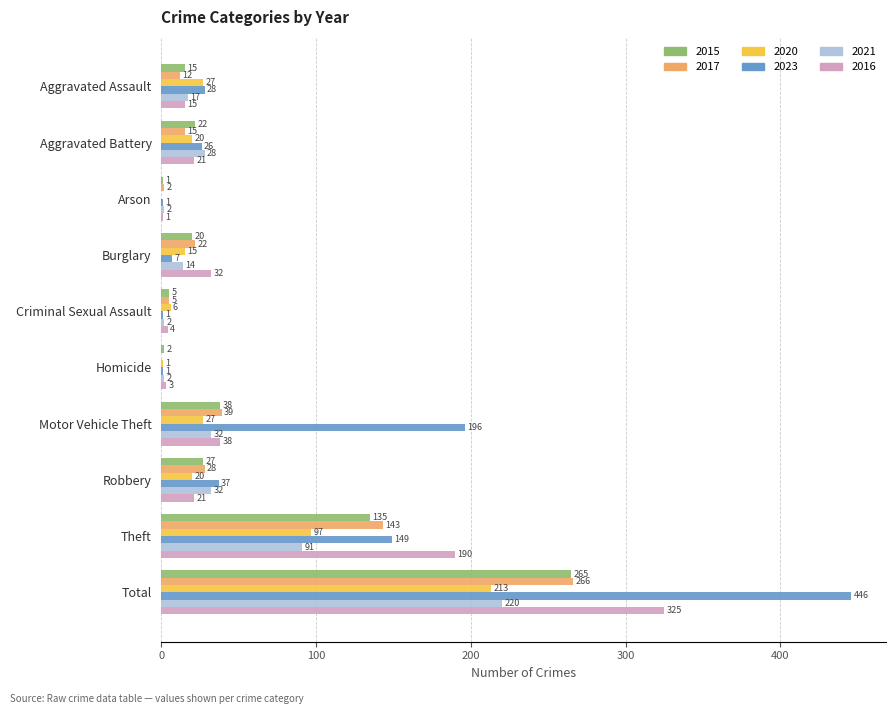

True or false: 2016 has a value of 266 at Theft.

False